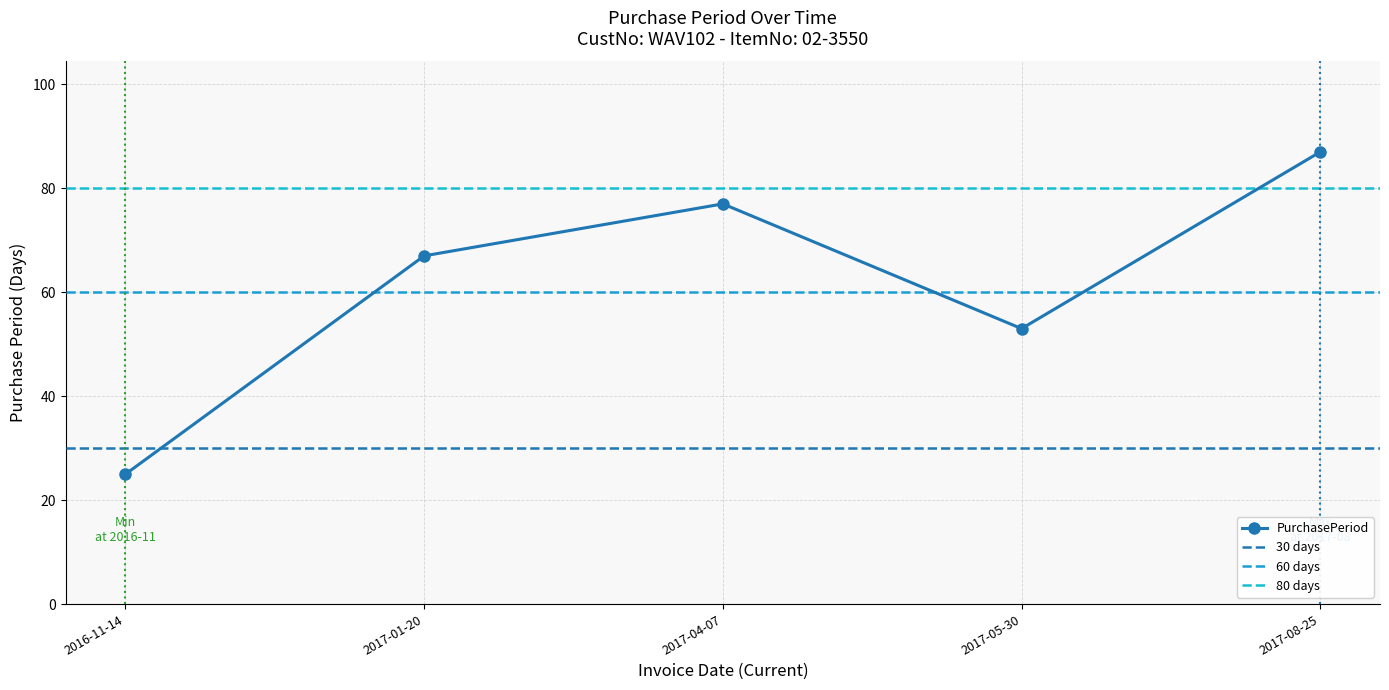

How many interior local peaks (higher than both neighbors) does the data have?

1